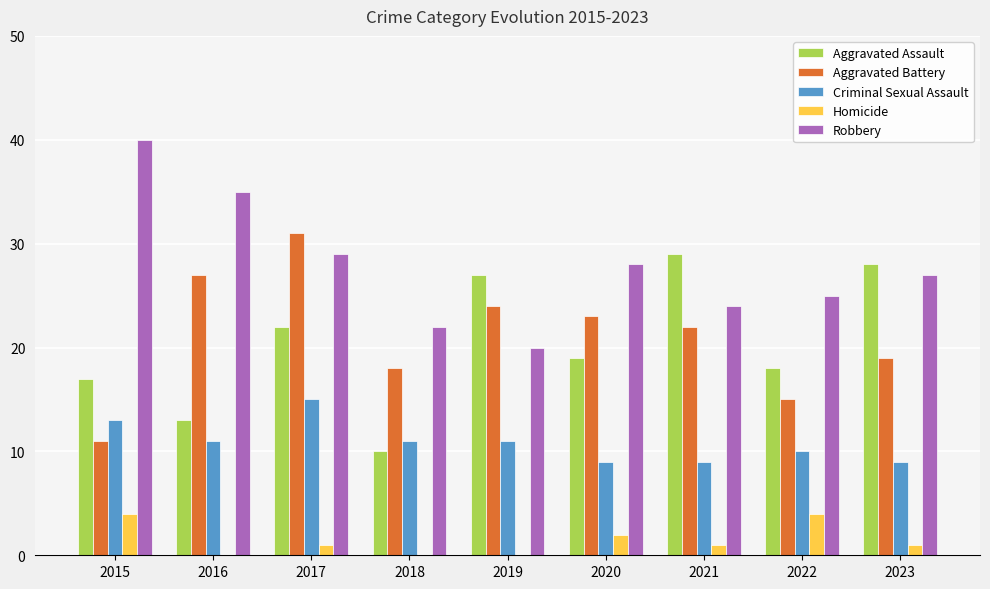

What is the sum of all Robbery values?

250